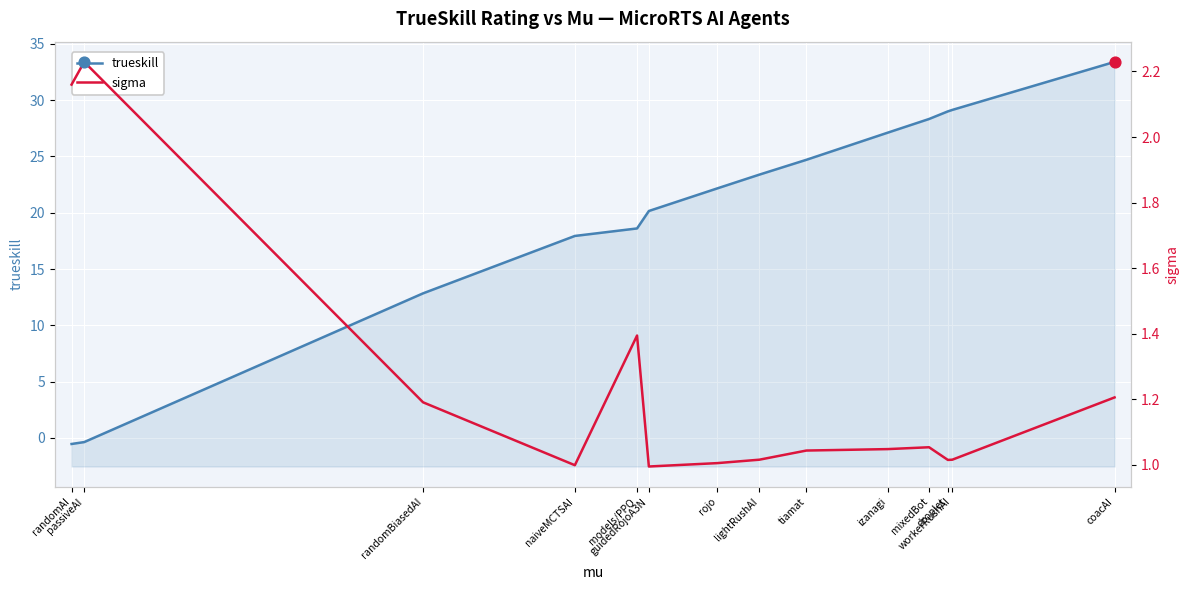

Is the value of trueskill at lightRushAI greater than the value of sigma at droplet?

Yes